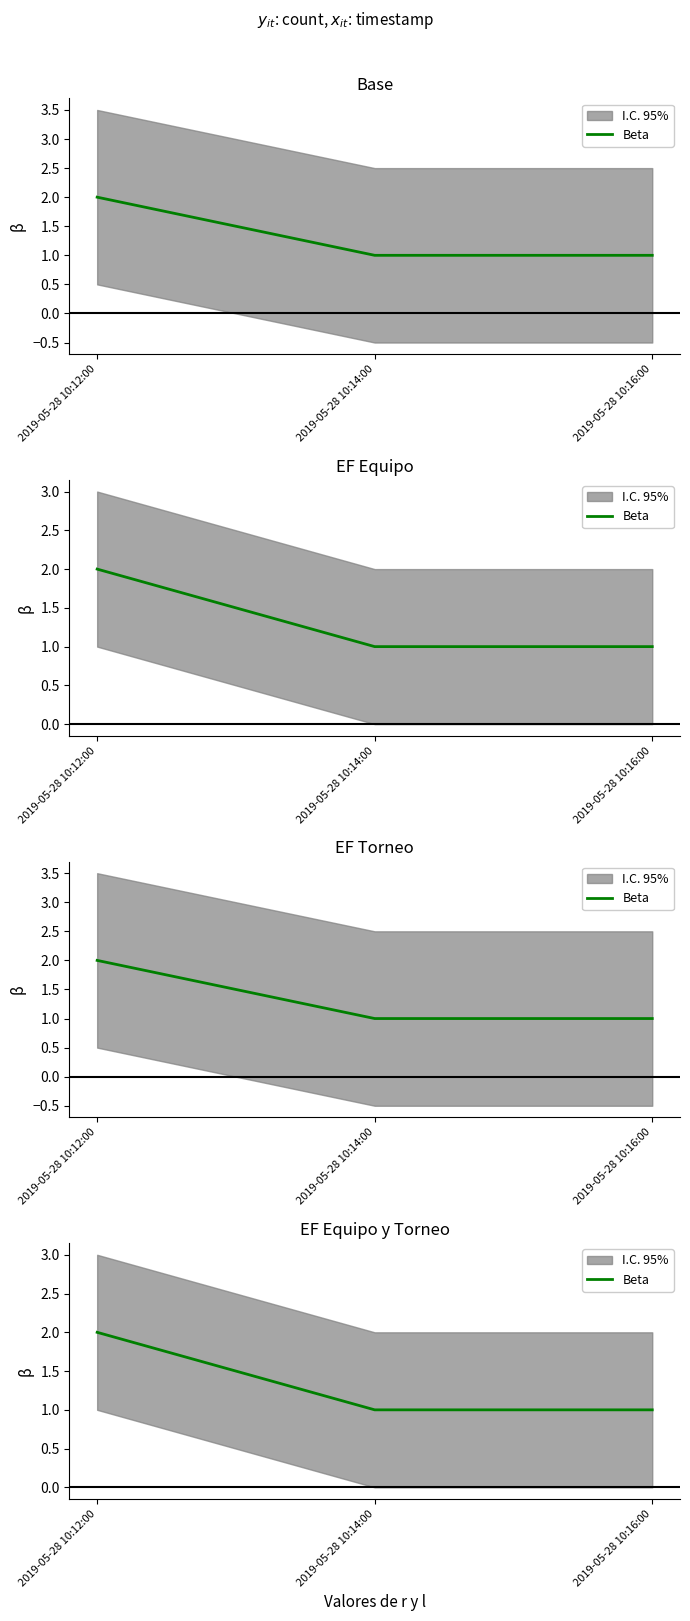

How many values are between 1 and 2?

3